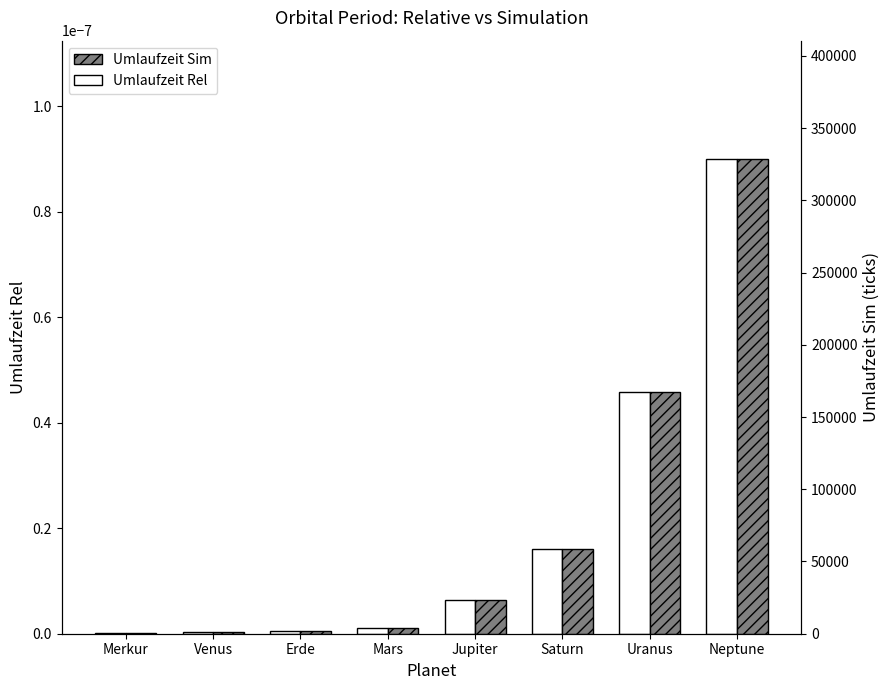

What is the difference between the second highest and second lowest values in the Umlaufzeit Sim series?

166254.7